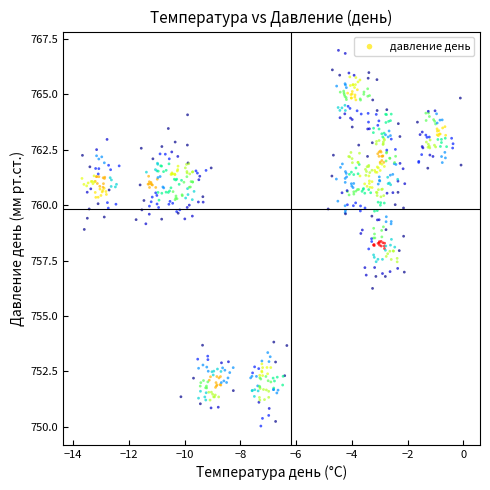

What is the range of X values (max minus min)?

13.6